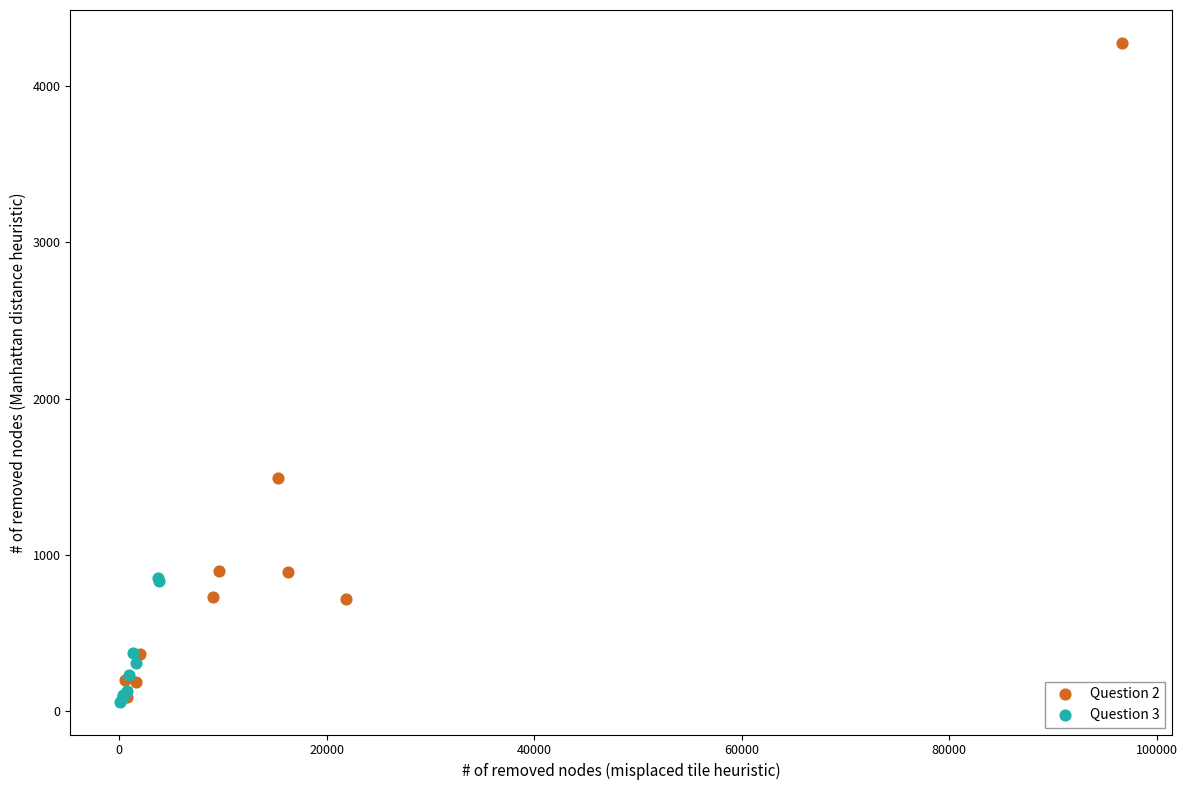

Which series has the widest spread of Y values?

Question 2